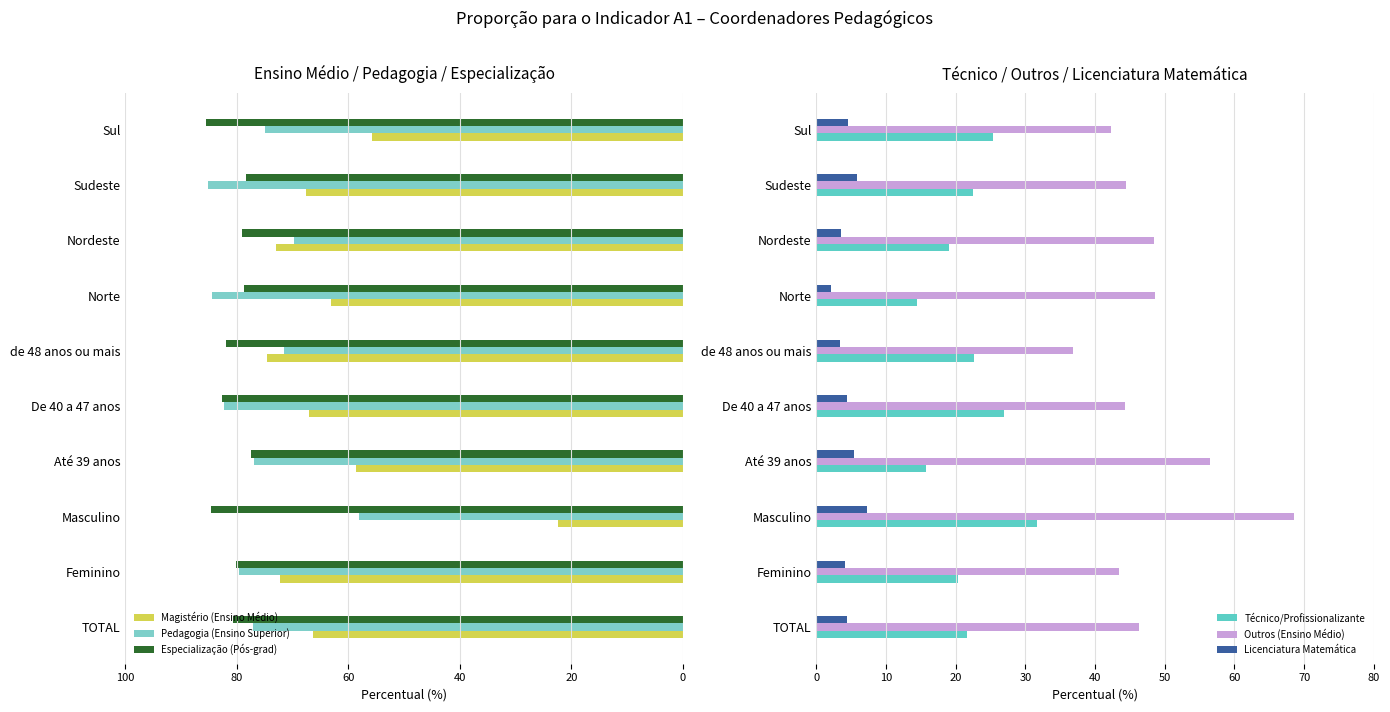

What is the sum of all Pedagogia (Ensino Superior) values?

759.6